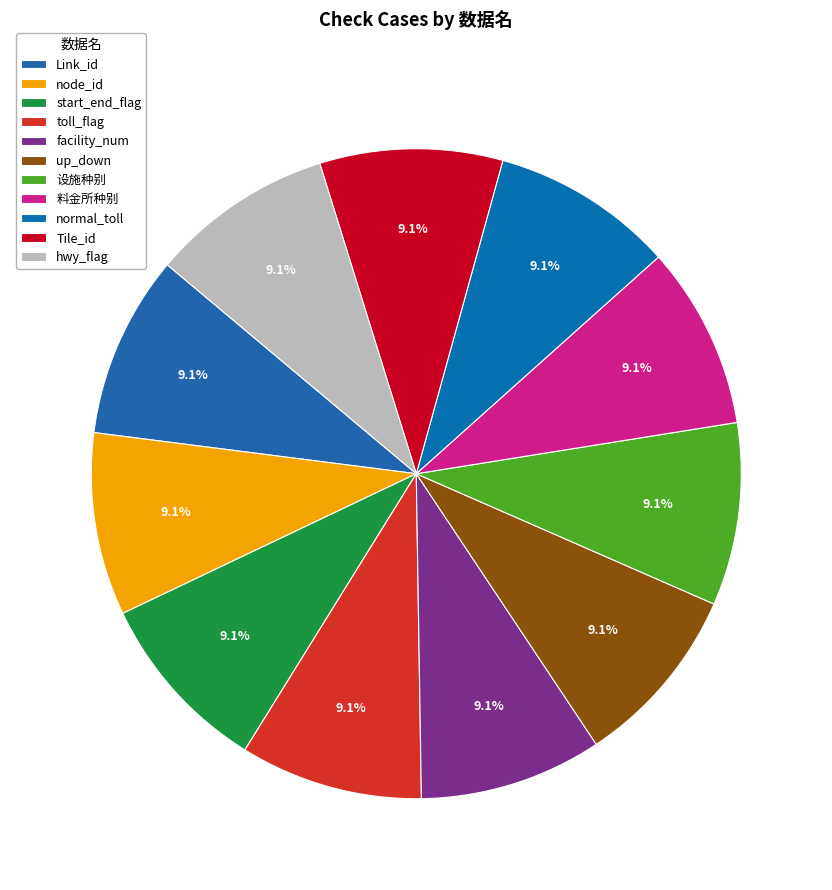

How much of the chart is everything except up_down?

90.9%